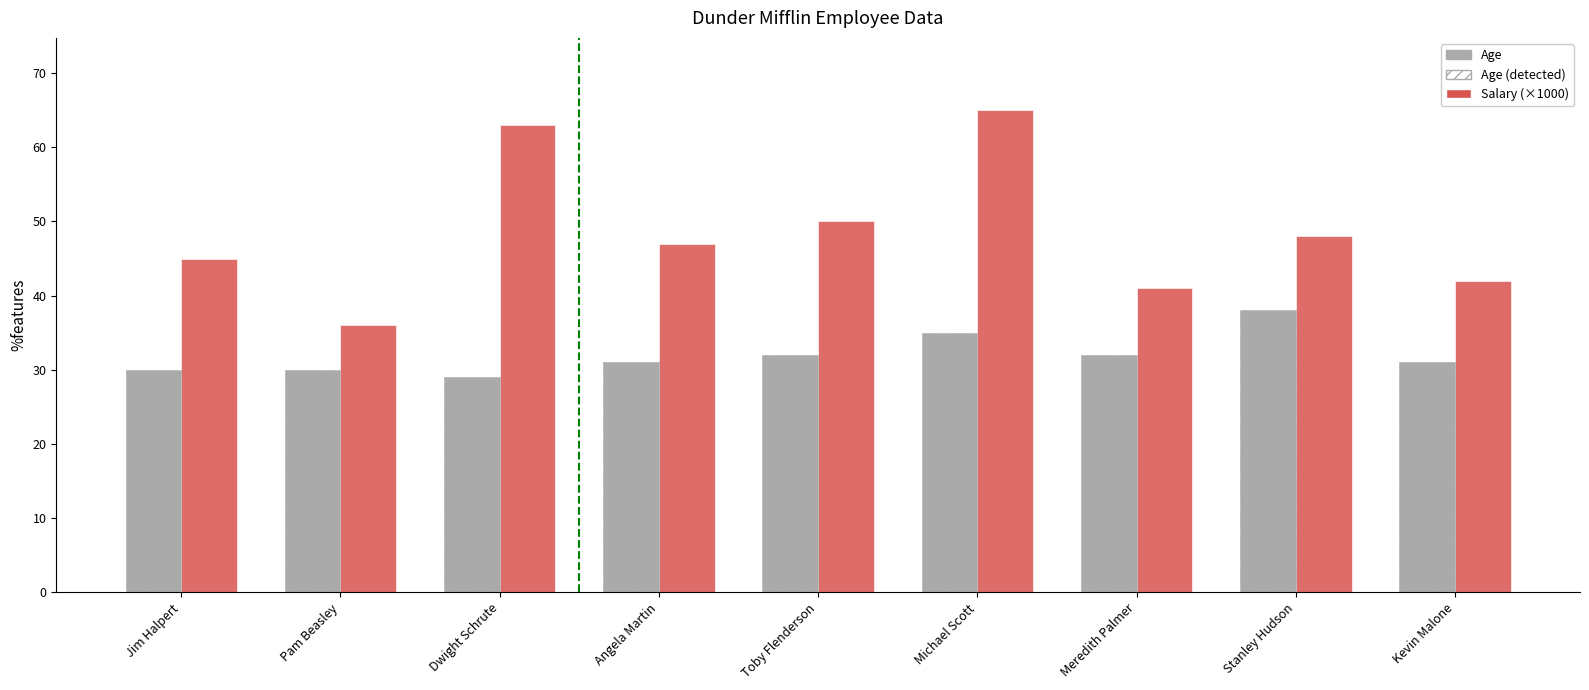

Between Jim Halpert and Michael Scott, which series saw the biggest shift?

Salary (×1000)